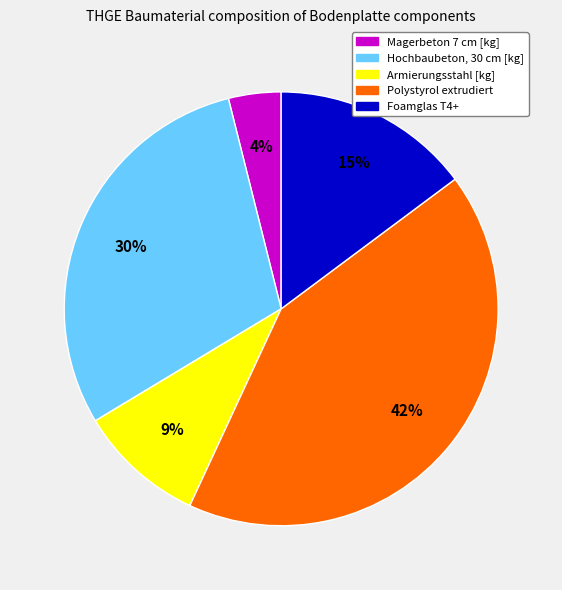

How many segments does this pie chart have?

5